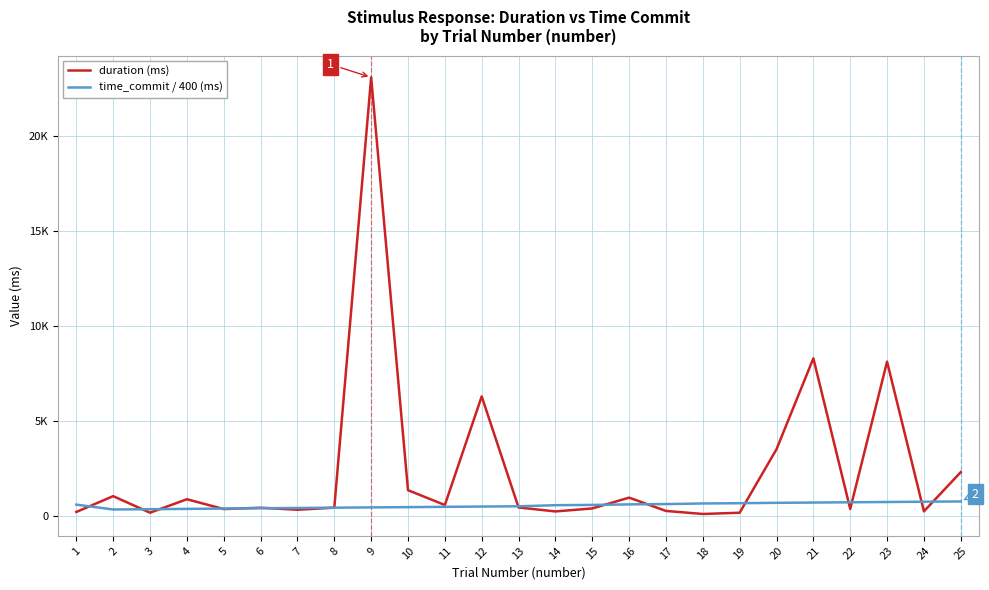

What is the spread (max minus min) of values at 21?

7596.4